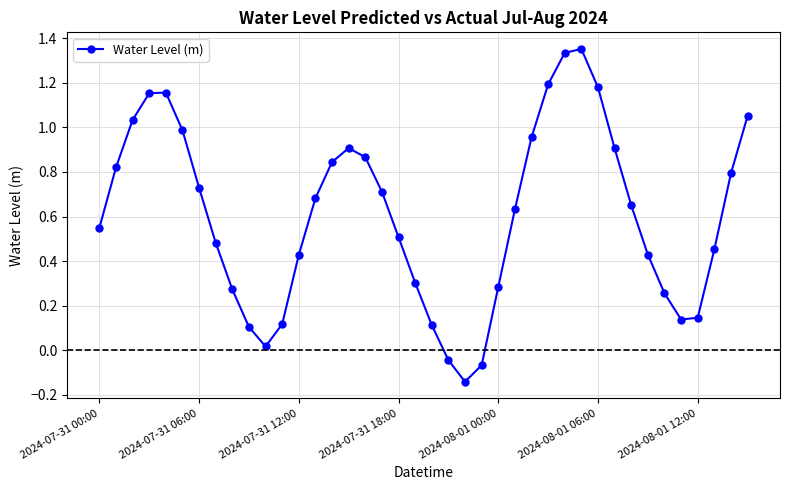

True or false: there are more than 0 points higher than both neighbors.

True